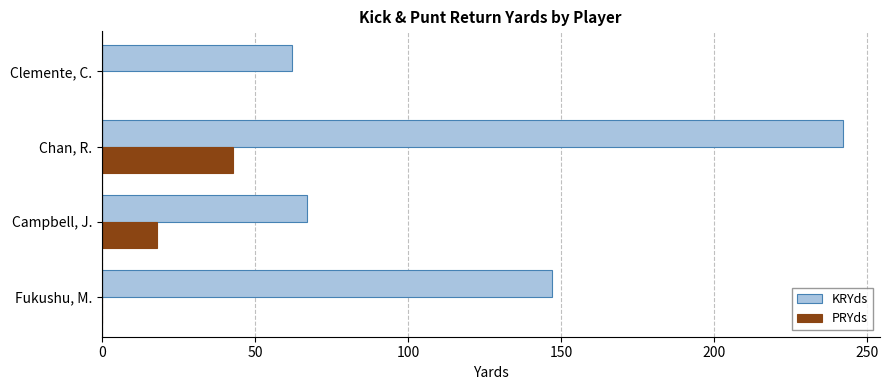

Where is PRYds nearest to the value 21?

Campbell, J.